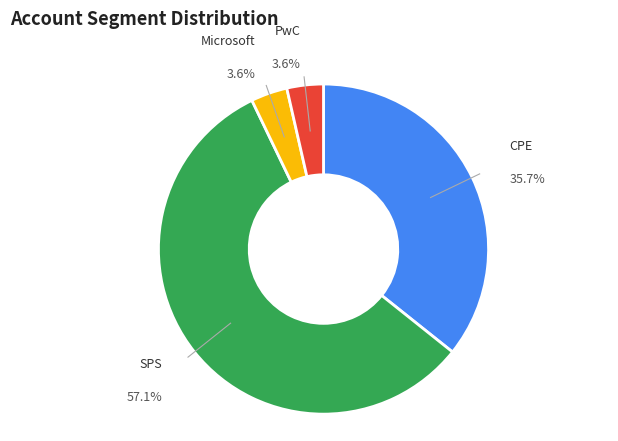

Does any single category account for the majority?

Yes